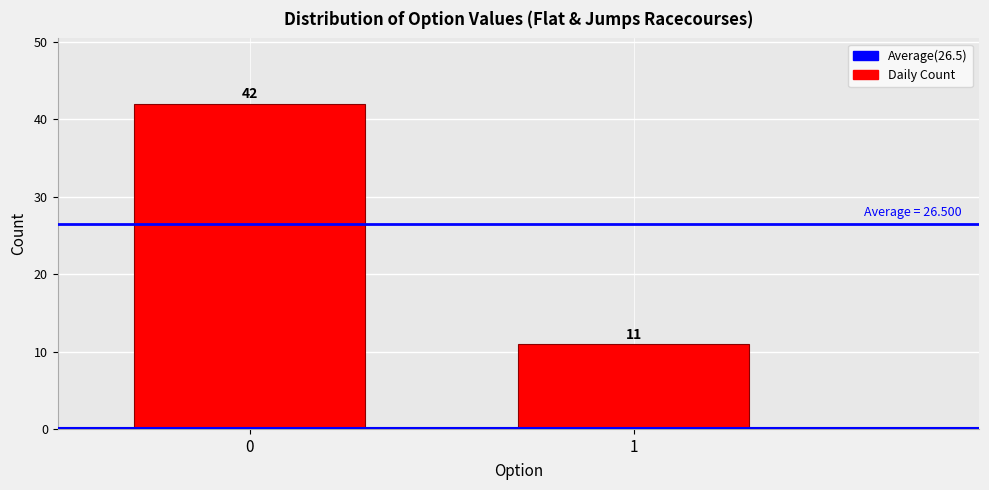

Reading left to right, list all the values displayed in this chart.

42	11